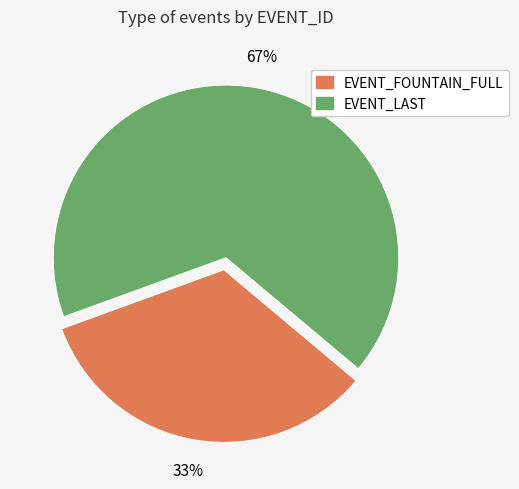

Does any single category account for the majority?

Yes